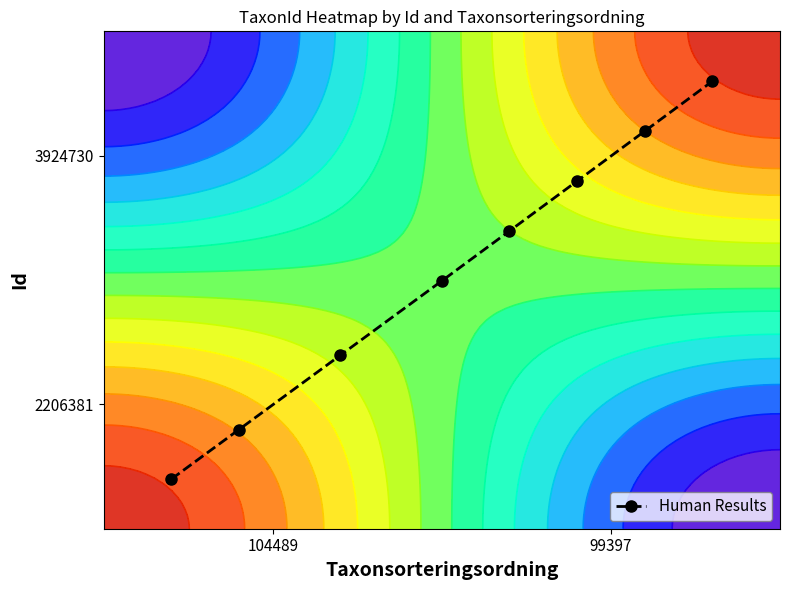

What is the sum of all values?

4.1